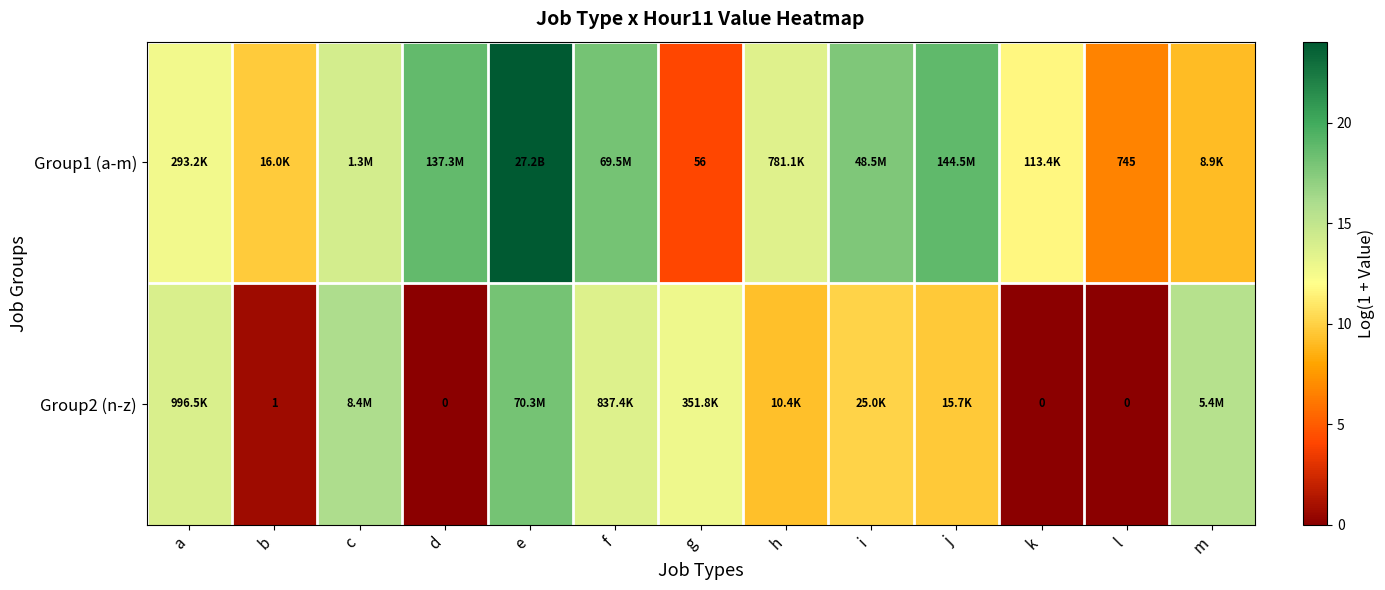

Is the value of Group1 (a-m) at l greater than the value of Group2 (n-z) at d?

Yes